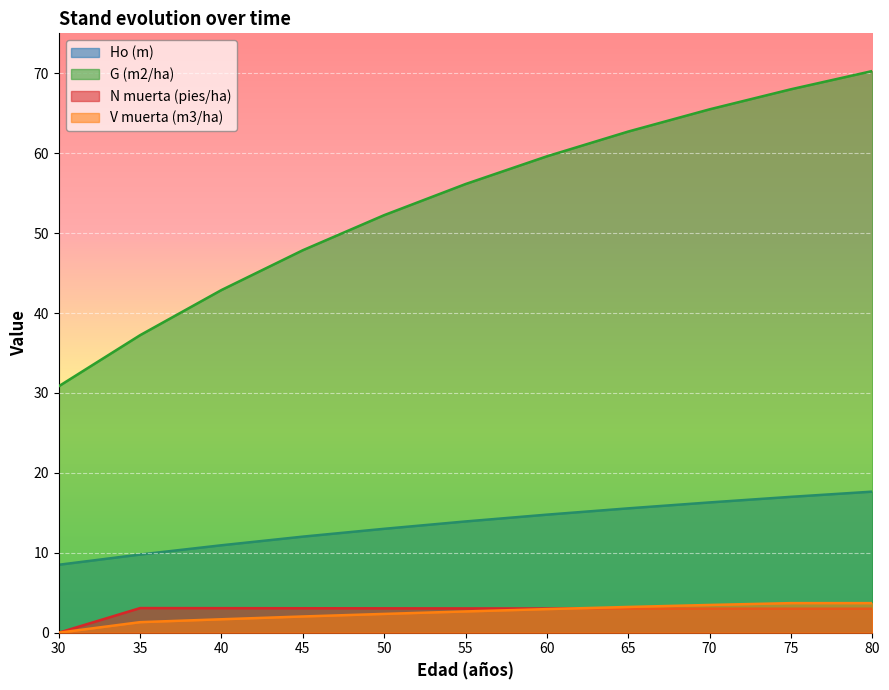

What is the difference between the highest and lowest values at 75?

65.0